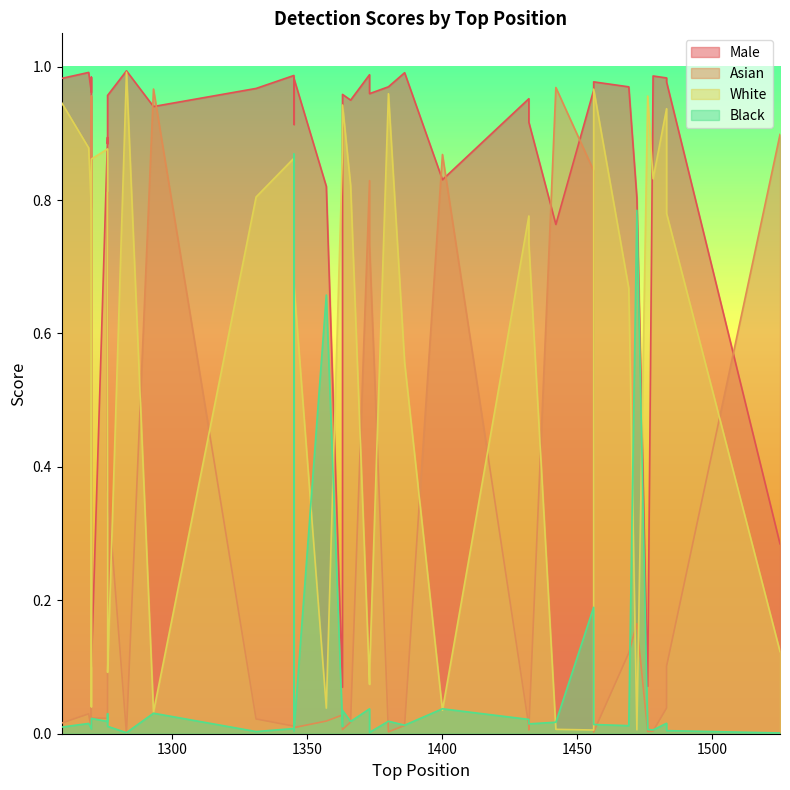

Rank the series by their average value, from lowest to highest.

Black, Asian, White, Male